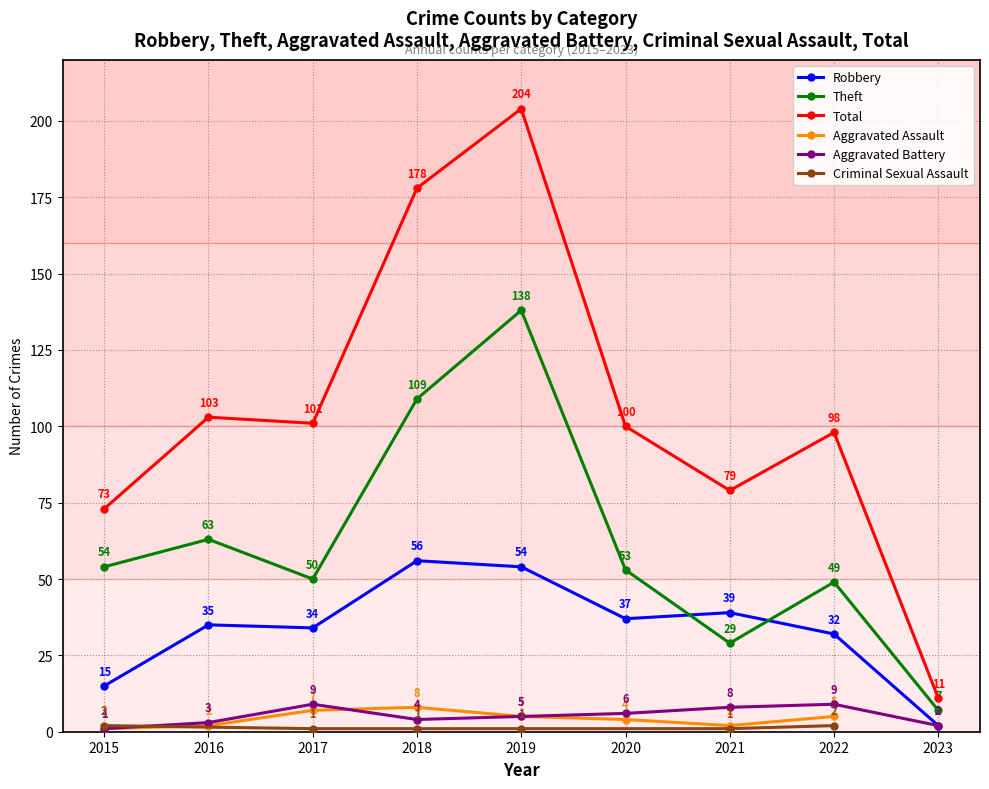

The value of Robbery at 2019 is 54. True or false?

True